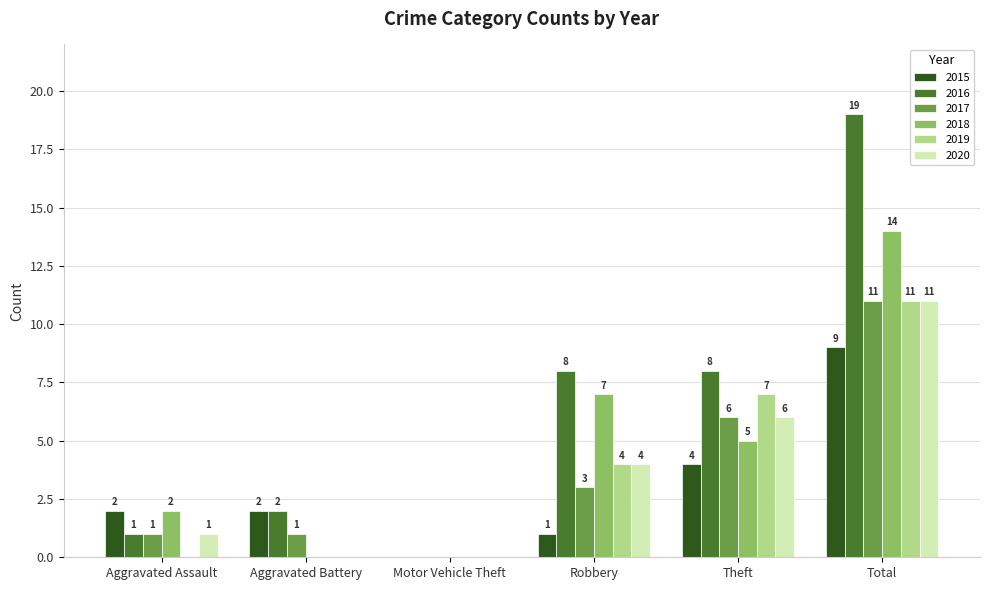

Is it true that 2018 equals -7 at Aggravated Battery?

False